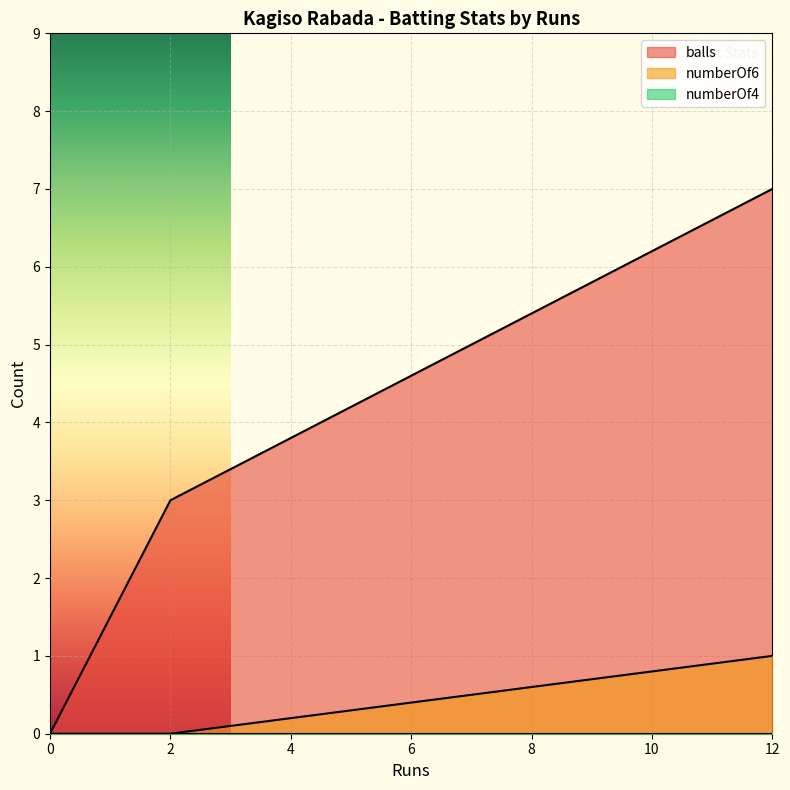

What is the sum of the balls values at 12 and 0?

7